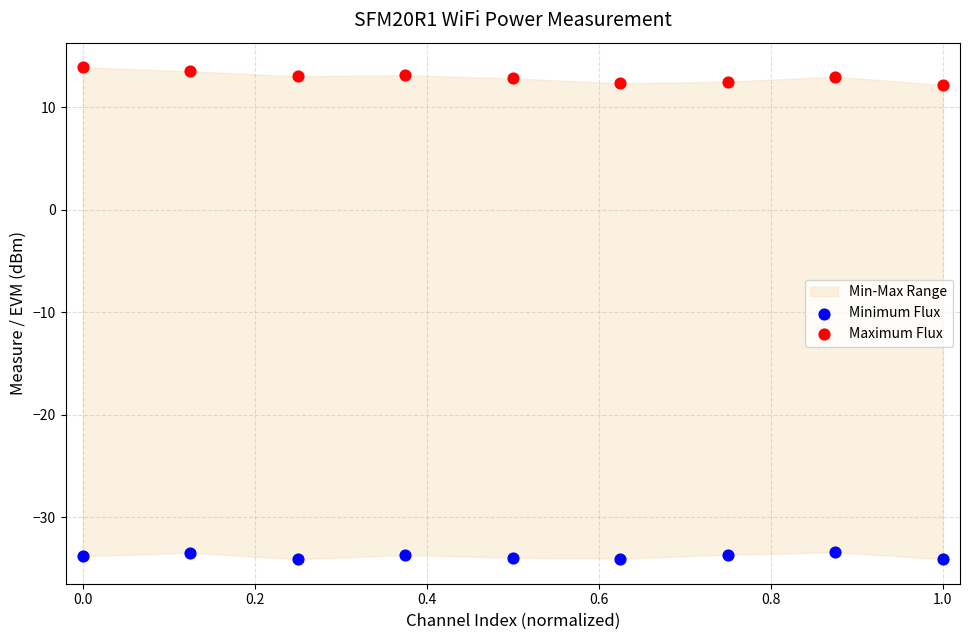

Which series contains the highest Y value?

Maximum Flux